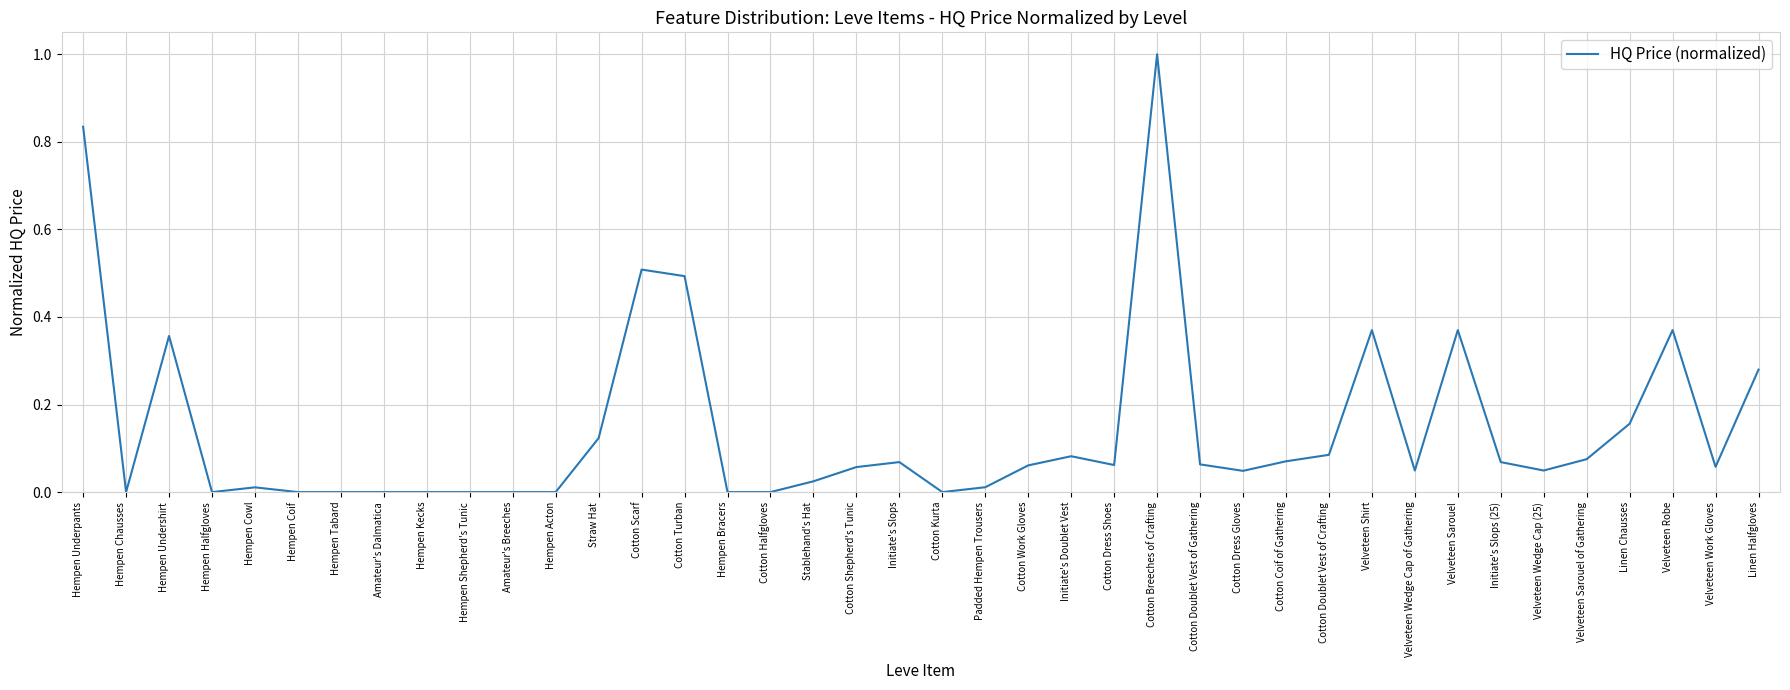

Does the chart have visible grid lines?

Yes